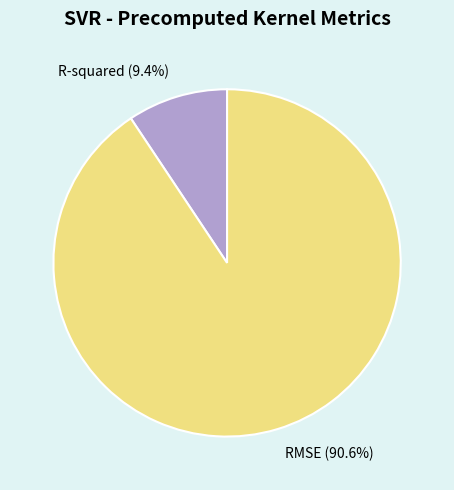

What is the largest slice in the pie chart?

RMSE